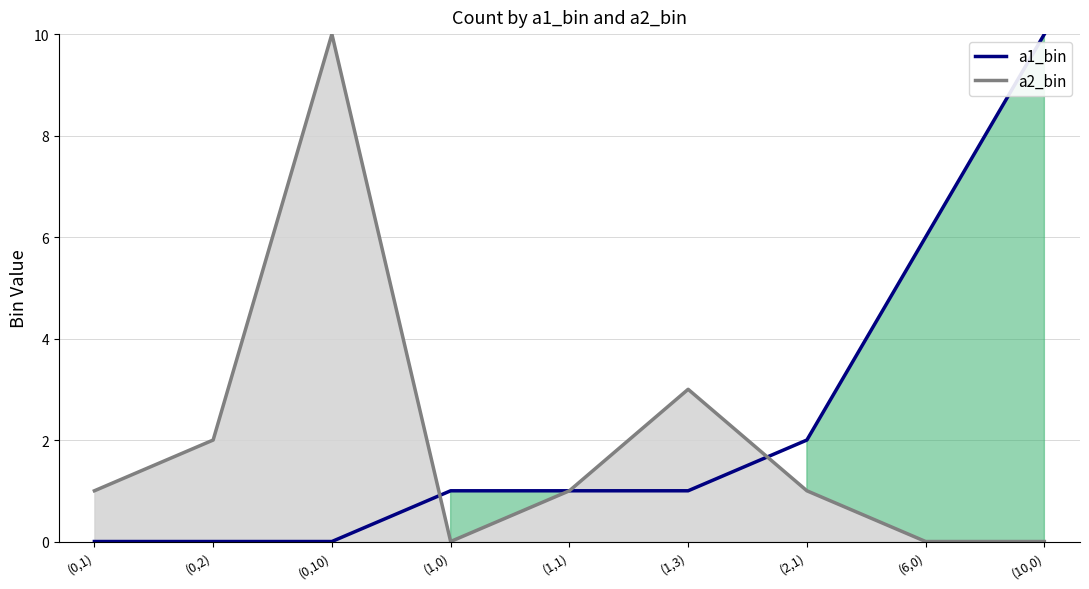

Where is the first local minimum for a2_bin?

(1,0)